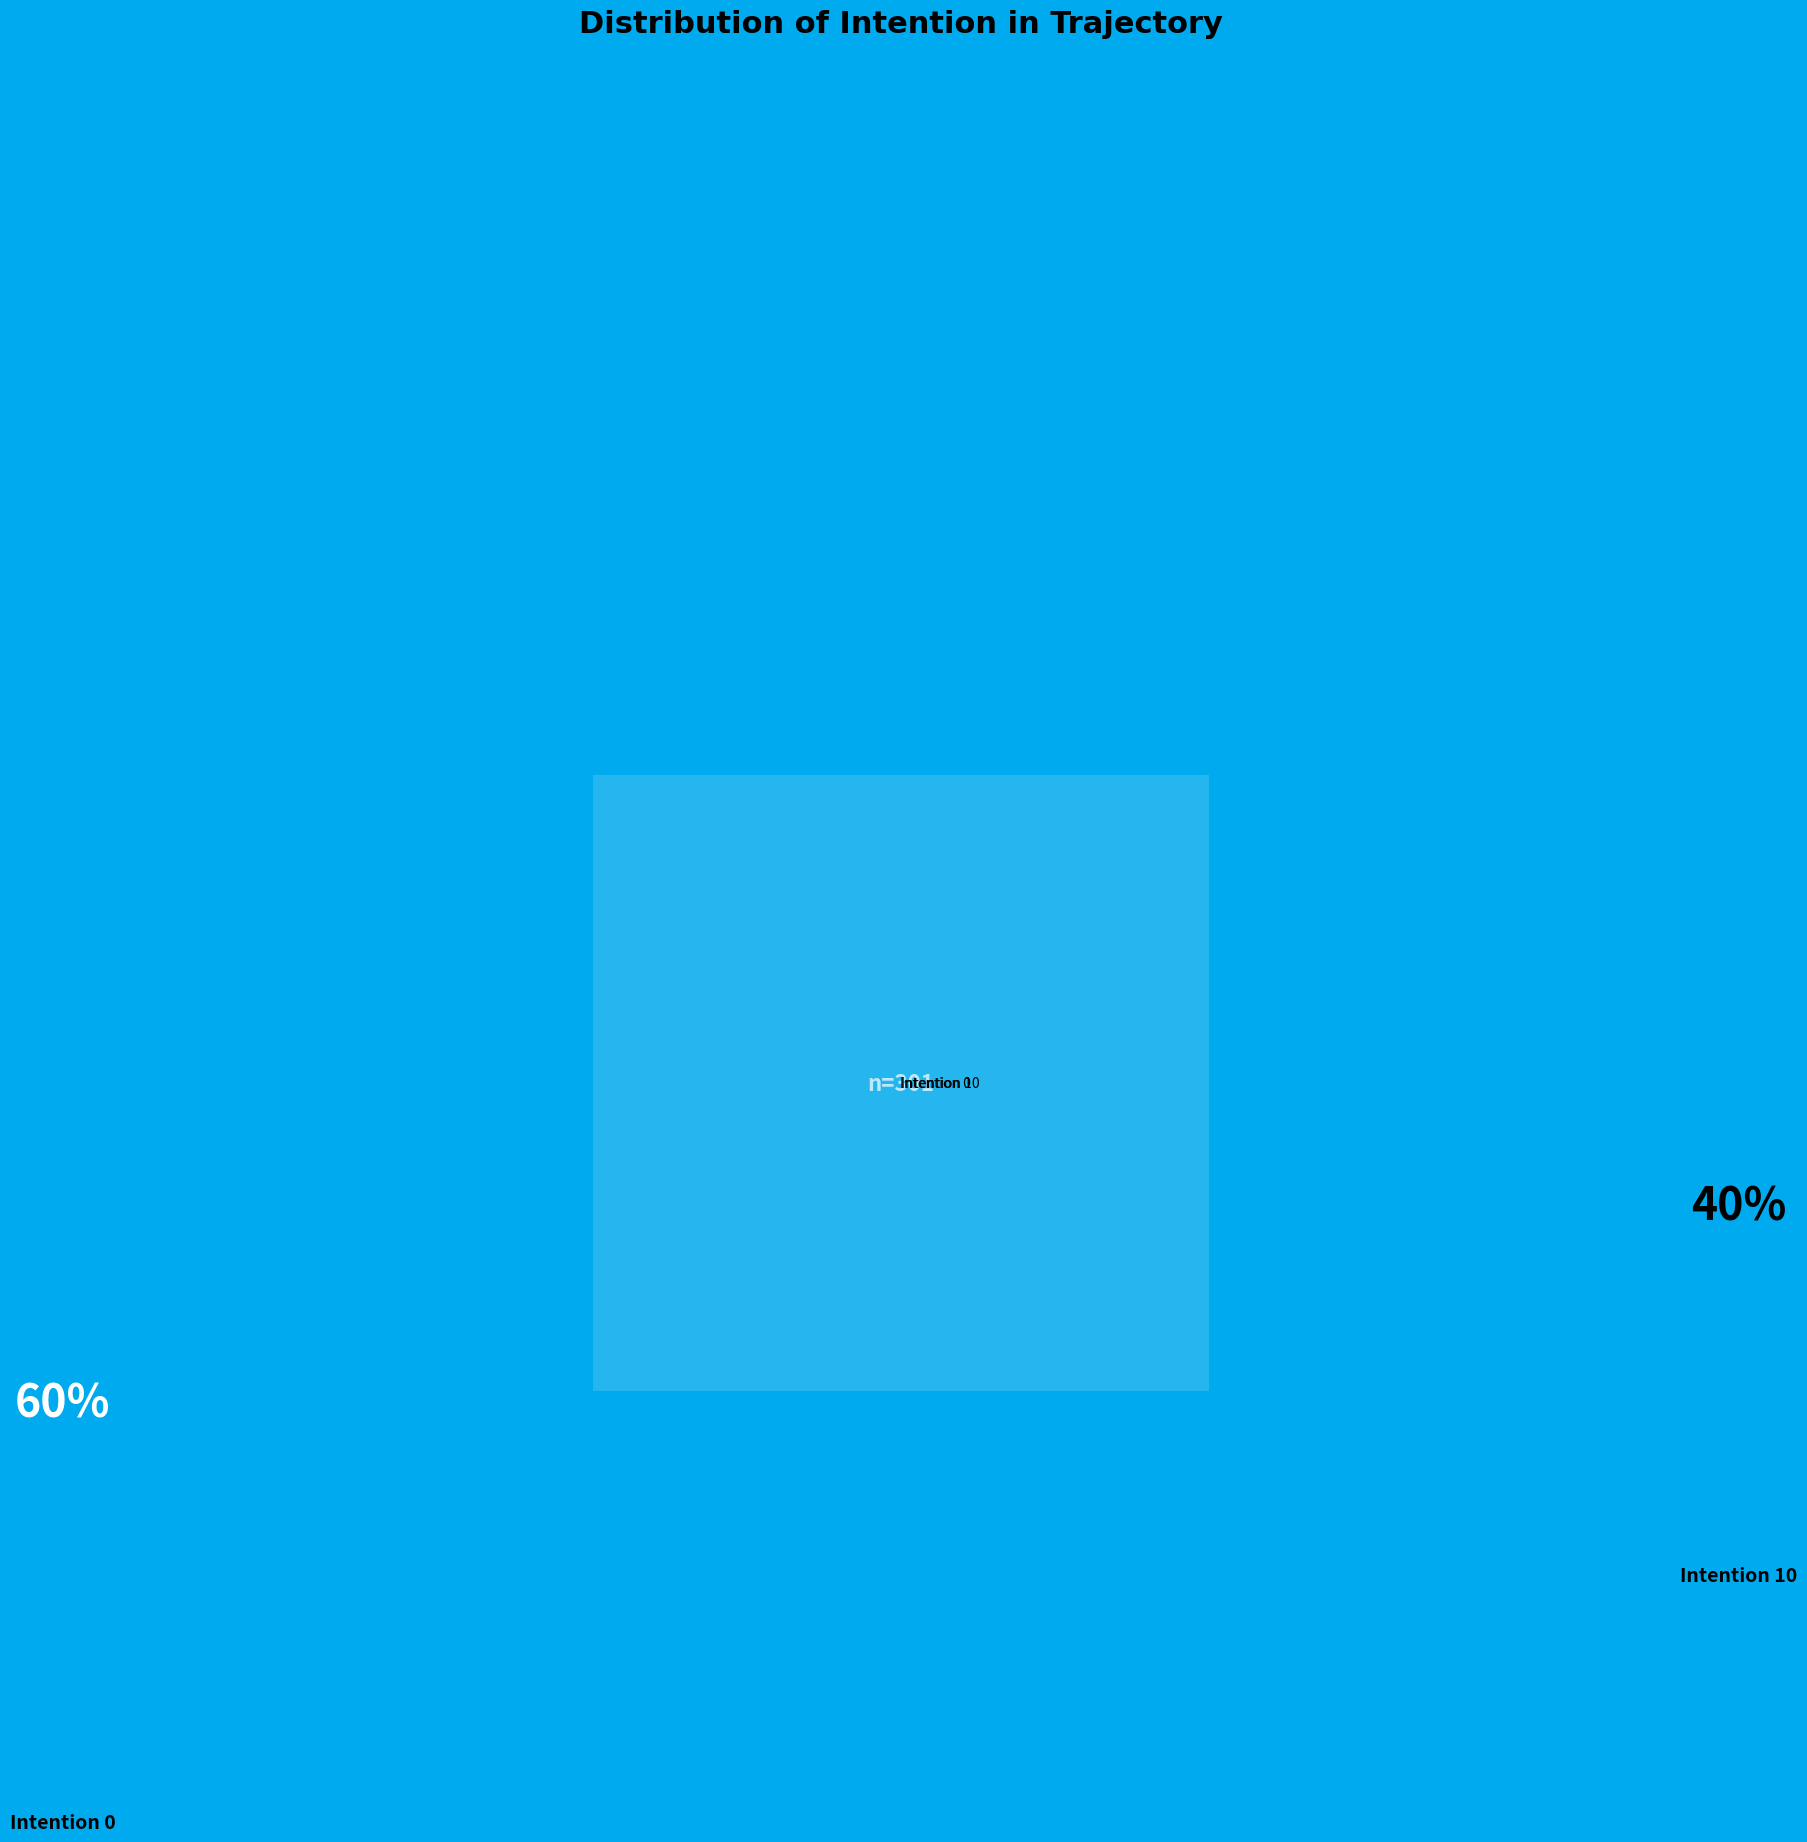

Does Intention 10 account for over 50% of the chart?

Yes